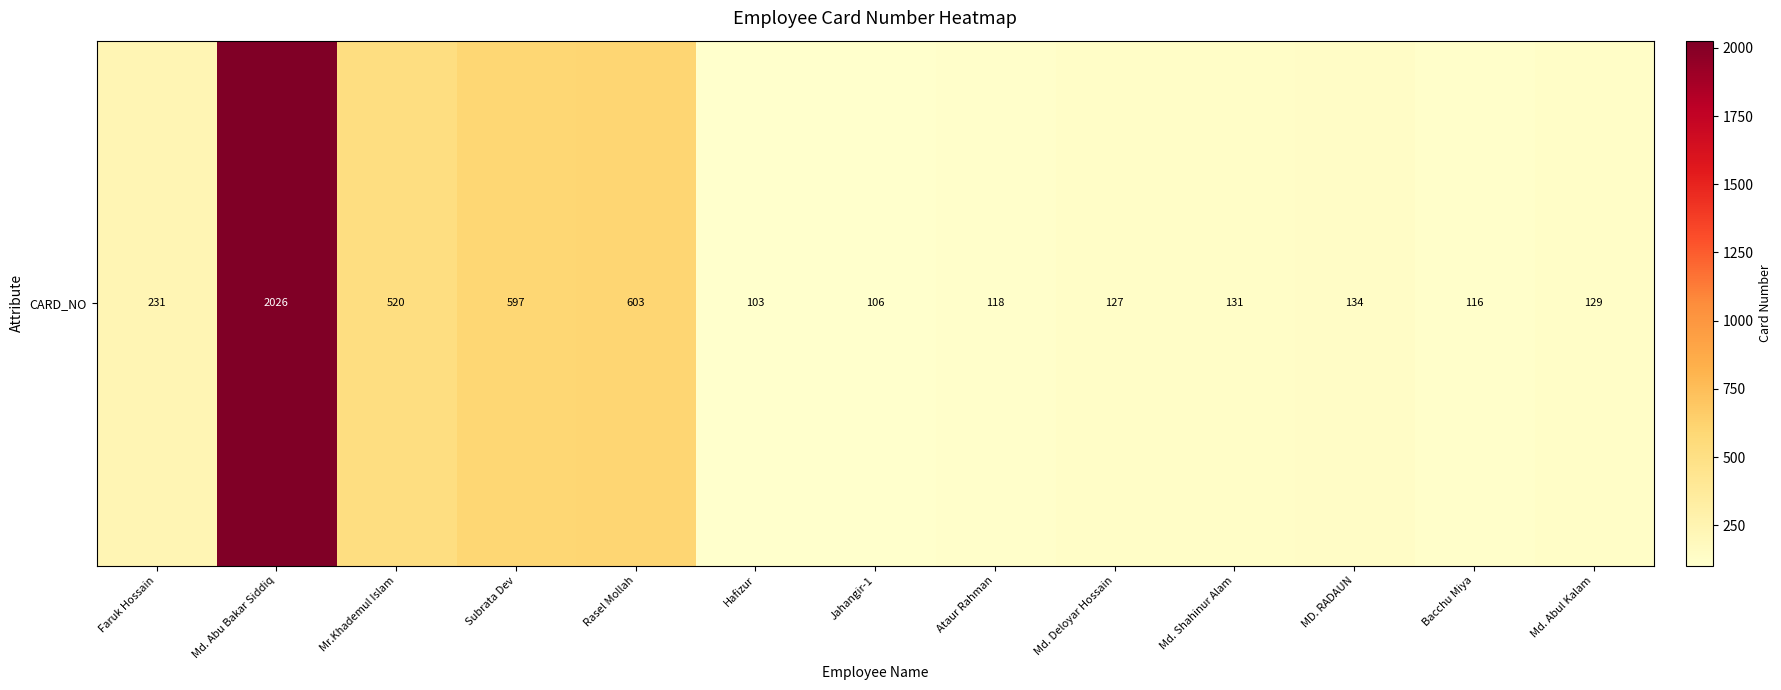

What is the change in value from Mr.Khademul Islam to Ataur Rahman?

-402